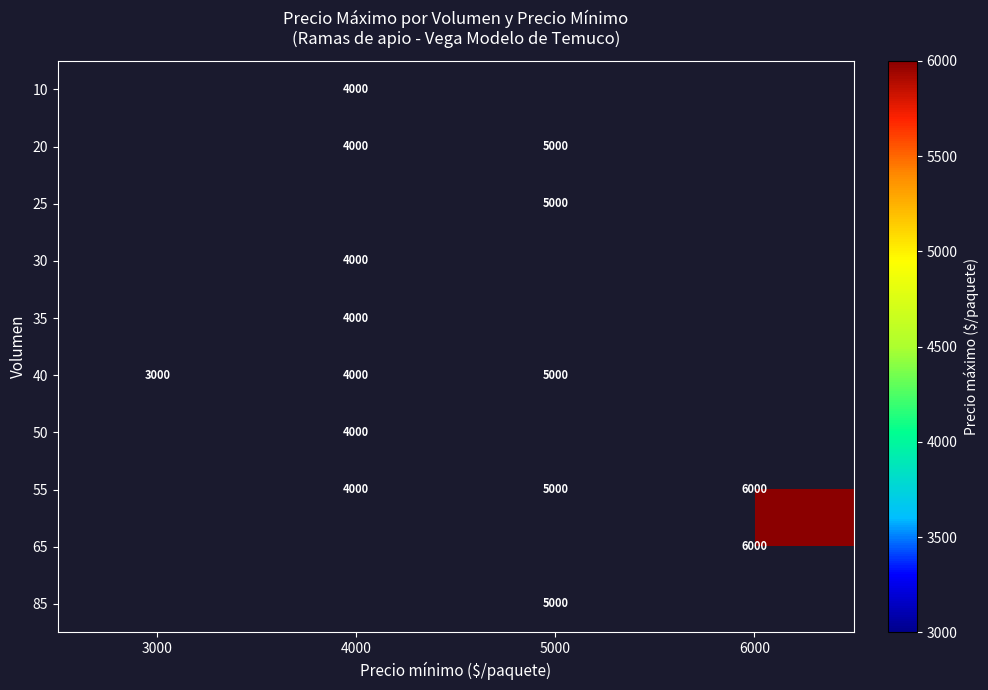

Is it true that 40 equals 2059 at 5000?

False